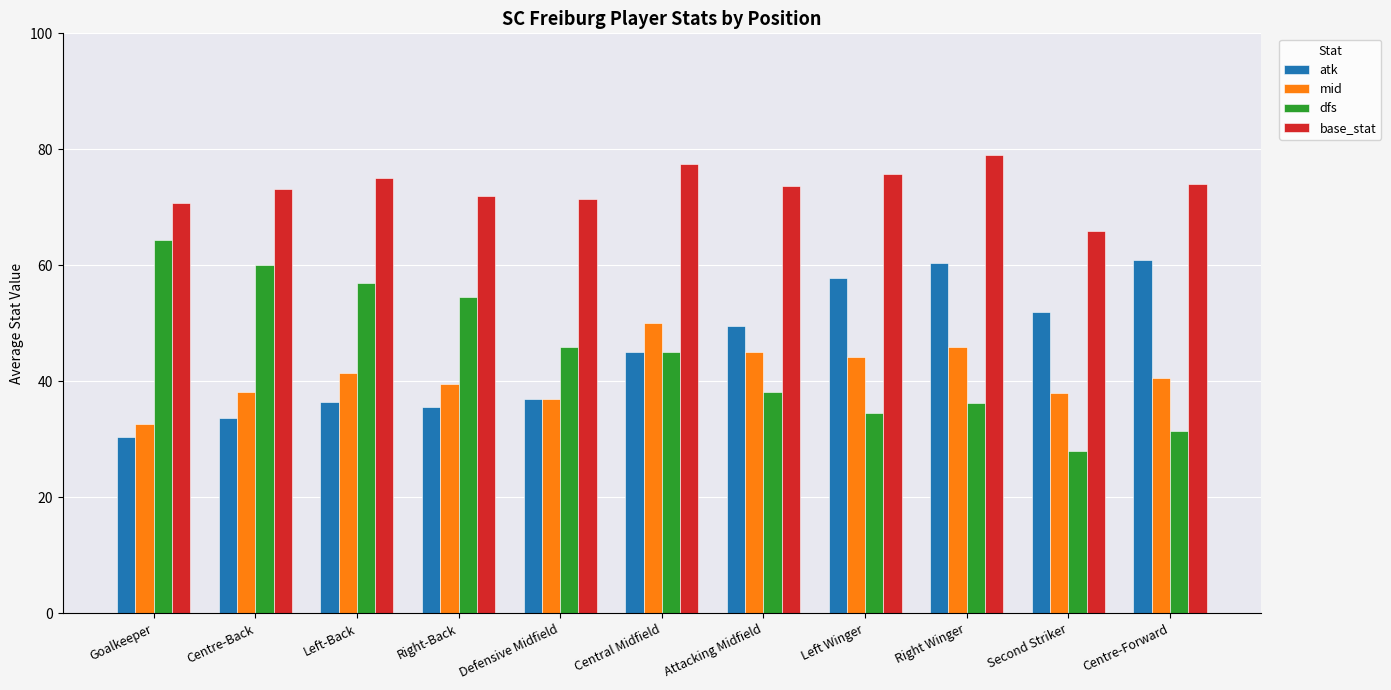

At how many categories does at least one series exceed 65?

11